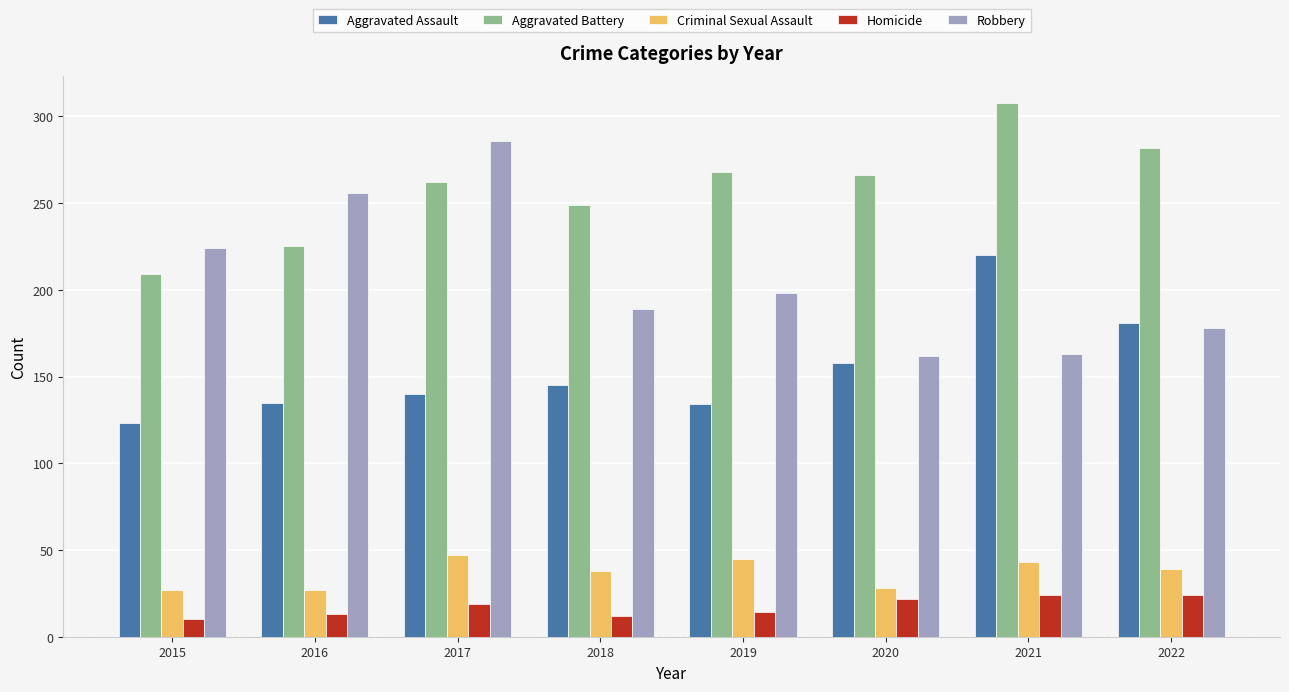

How many values in the Aggravated Assault series are below 145?

4